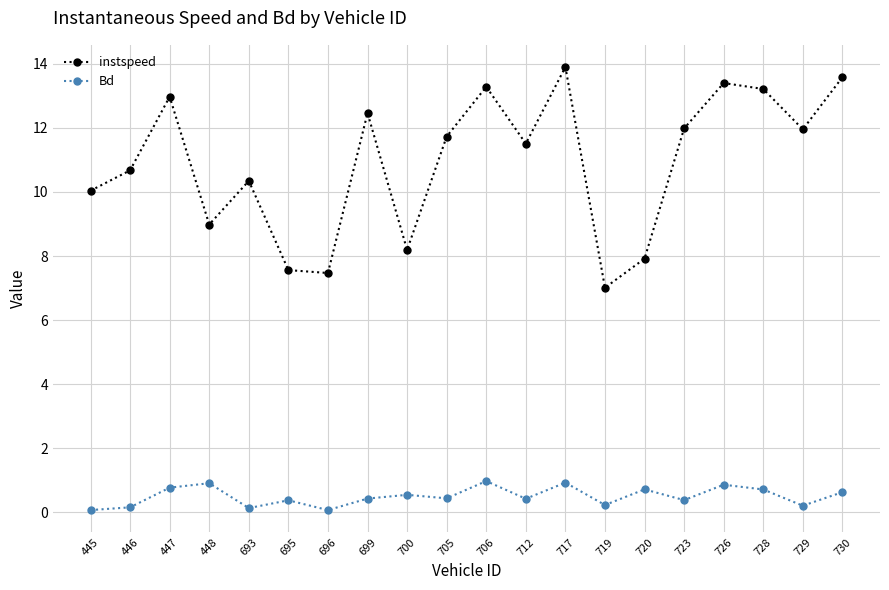

The value of instspeed at 729 is 21.2. True or false?

False